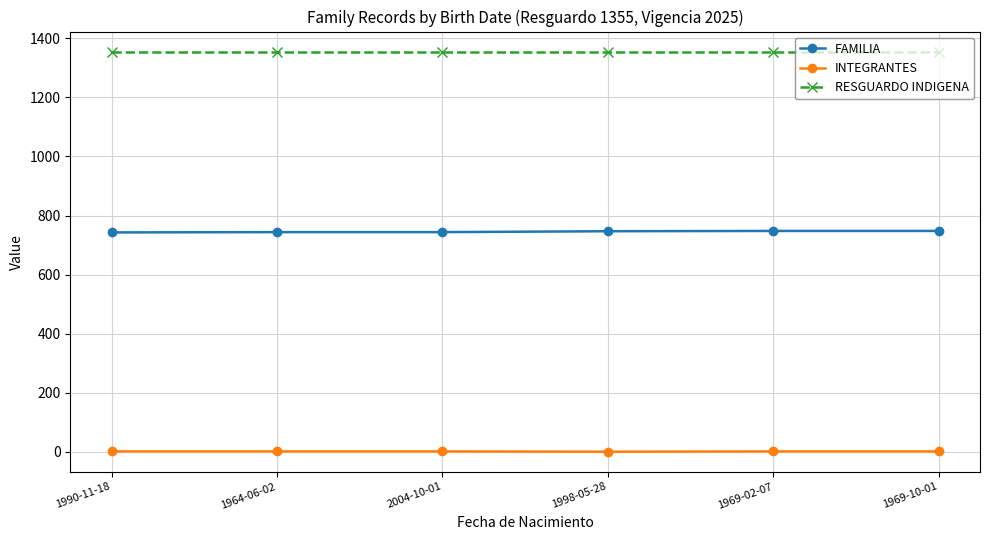

What is the approximate value of INTEGRANTES at 1969-10-01?

2